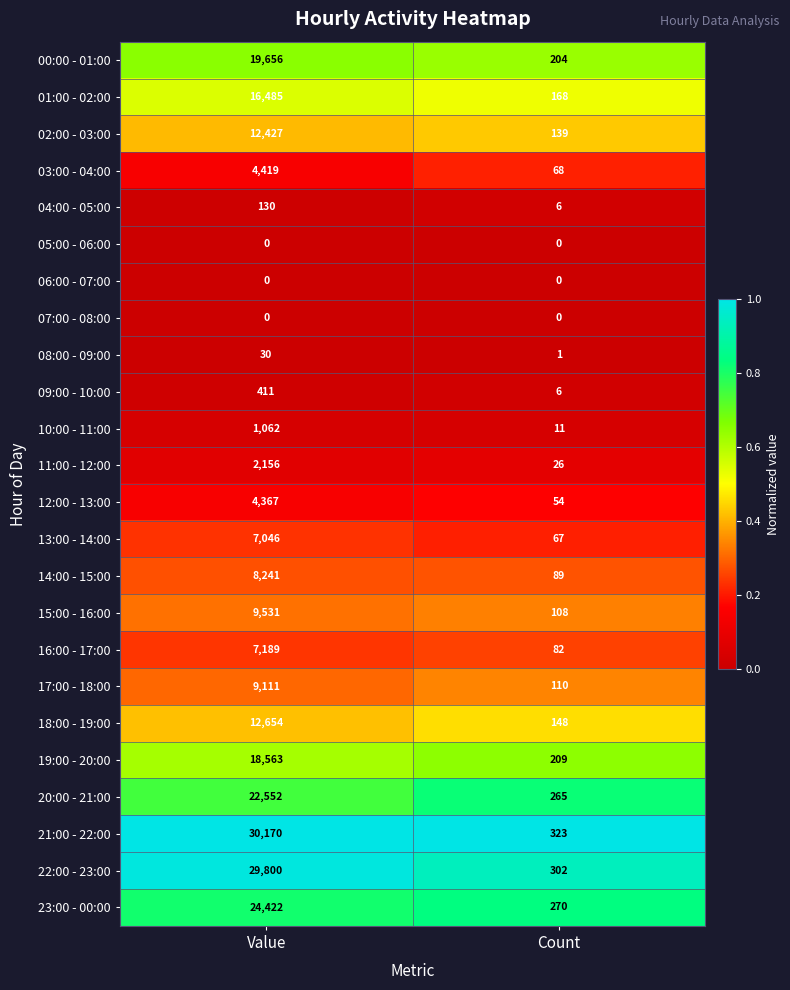

Which series changed the most between Value and Count?

21:00 - 22:00